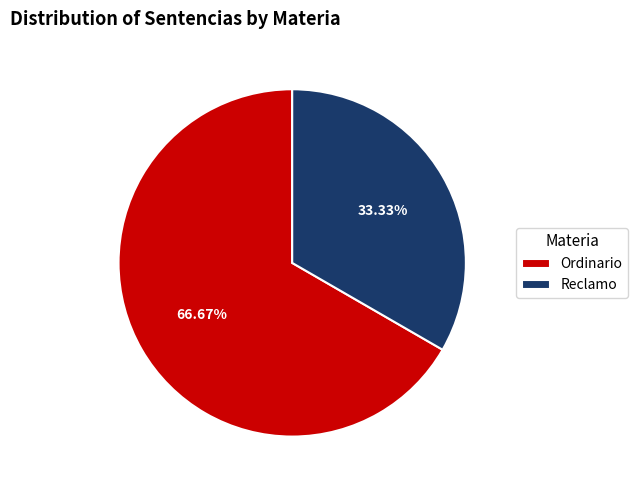

Rank the categories by value from highest to lowest.

Ordinario, Reclamo